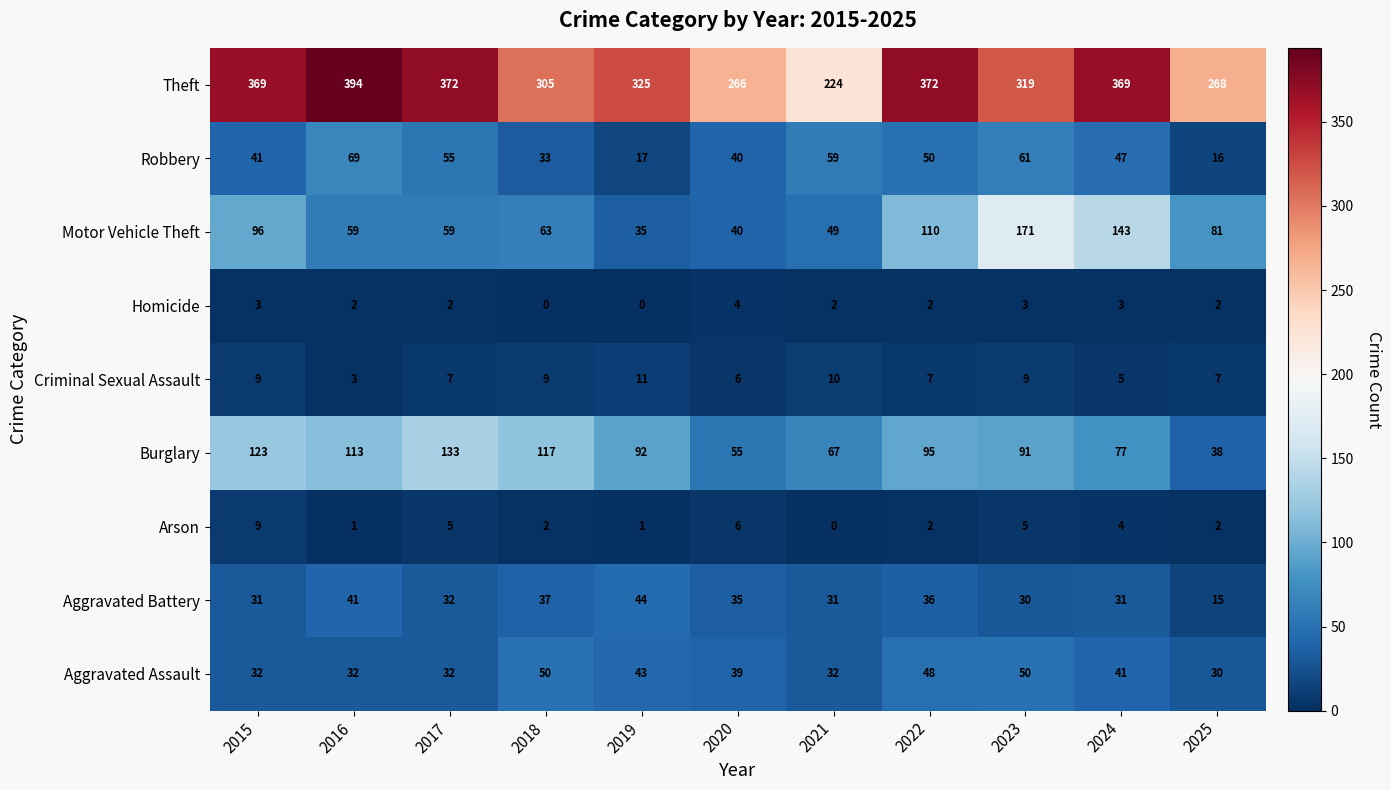

What is the total value across all series at 2021?

474